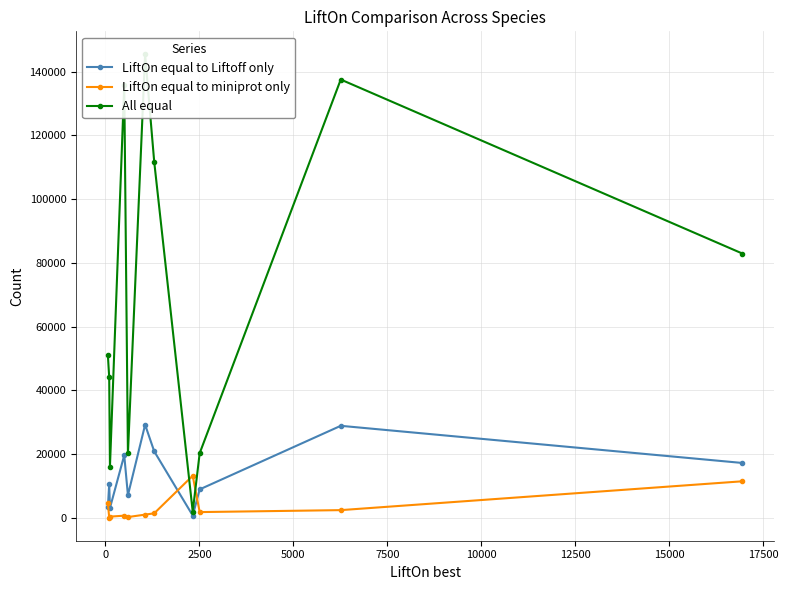

True or false: LiftOn equal to miniprot only has more than 0 interior local peaks.

True